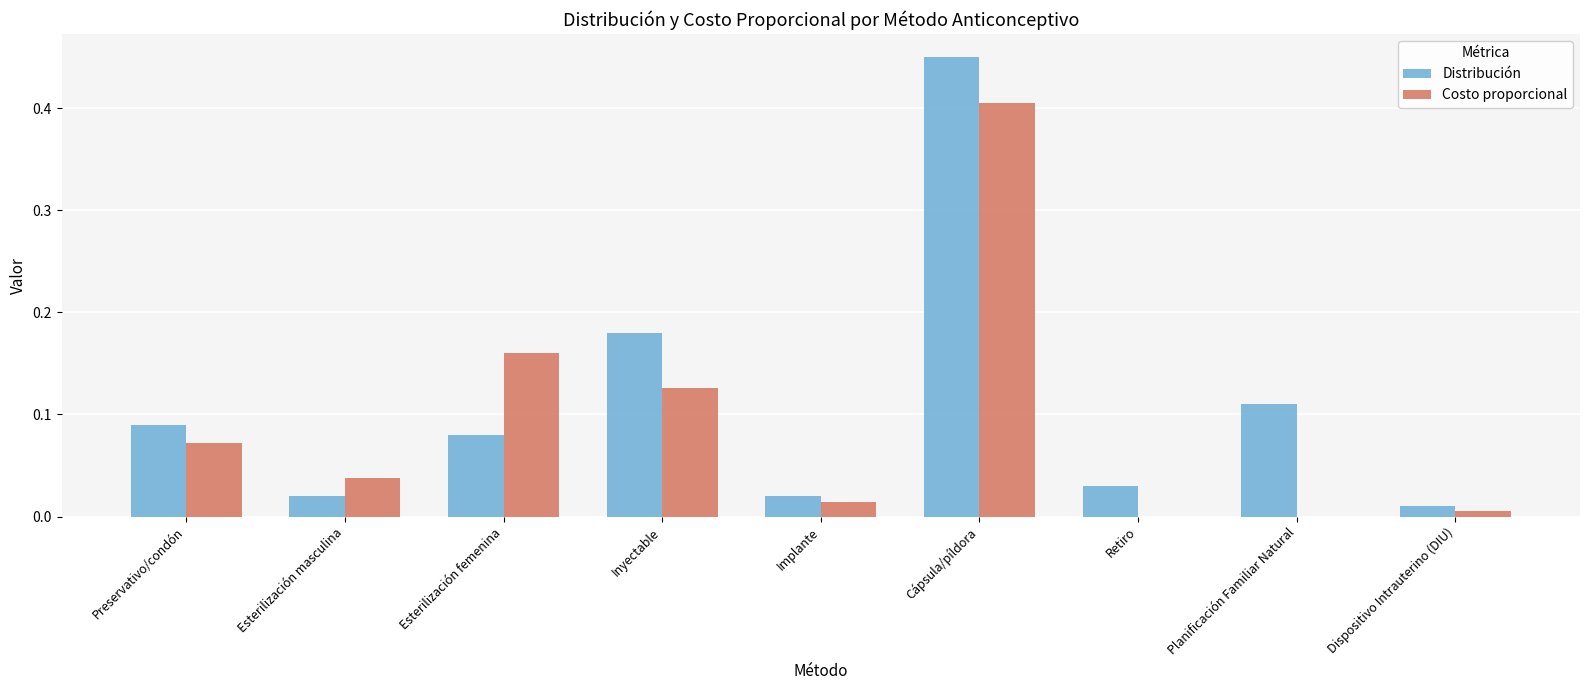

What are all the series names shown in the legend?

Distribución, Costo proporcional